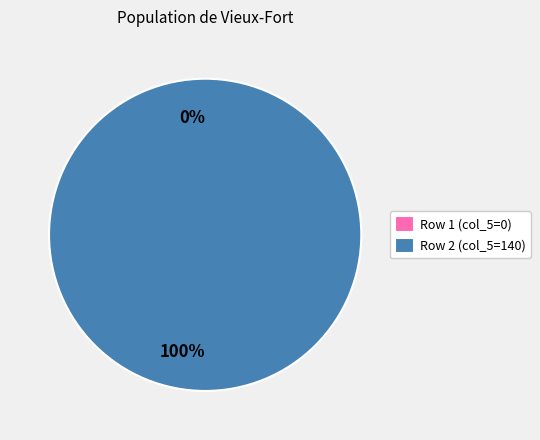

Which slice is the smallest?

Row 1